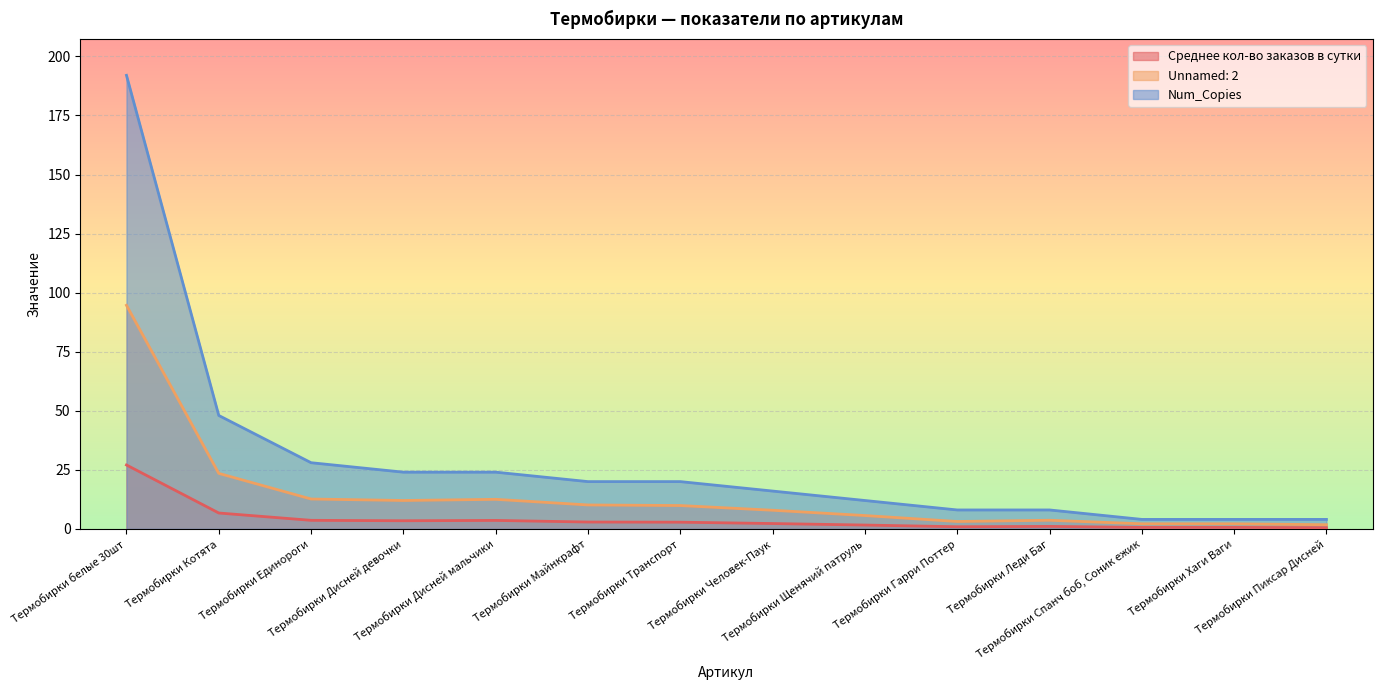

Which series has the largest total across all categories?

Num_Copies